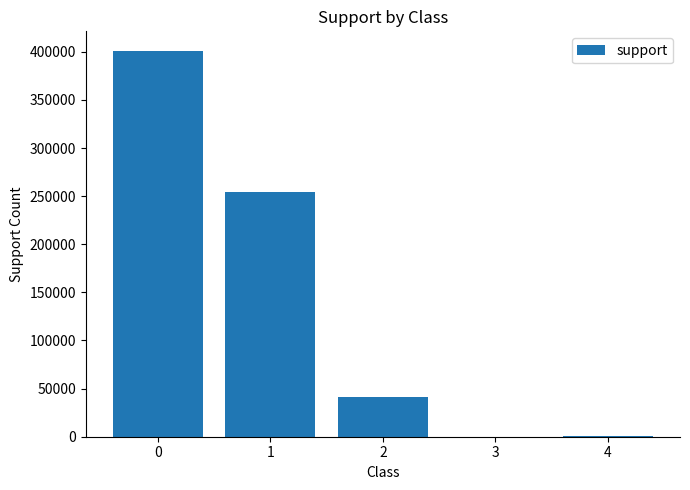

What is the sum of all values?

697680